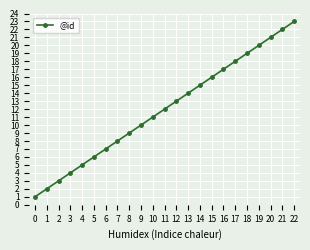

List the labels in order of value, smallest first.

0, 1, 2, 3, 4, 5, 6, 7, 8, 9, 10, 11, 12, 13, 14, 15, 16, 17, 18, 19, 20, 21, 22